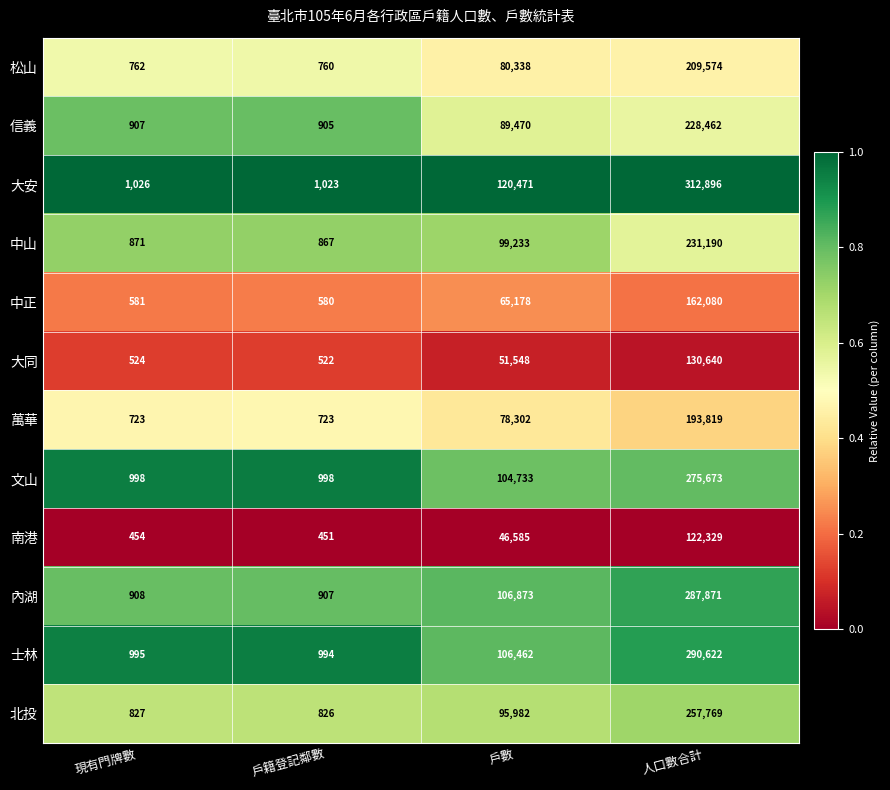

What is the total value across all series at 人口數合計?

2702925